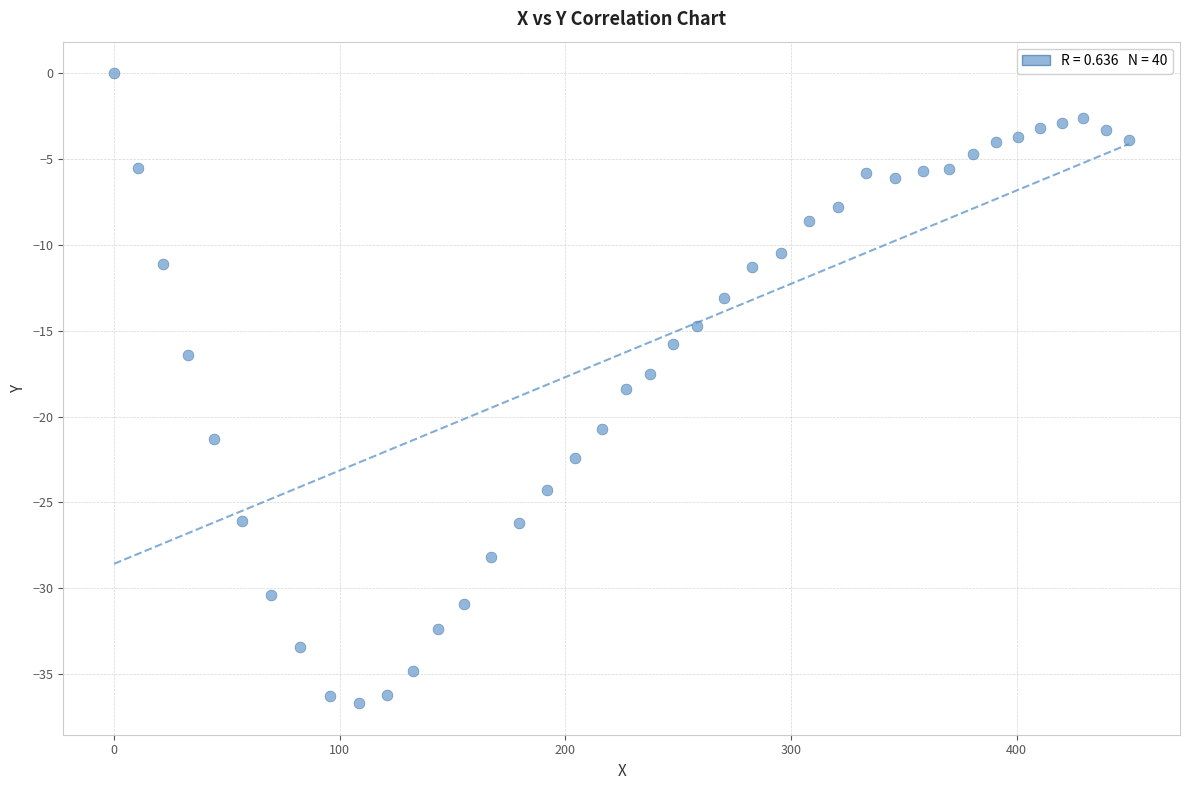

What is the range of Y values (max minus min)?

36.7